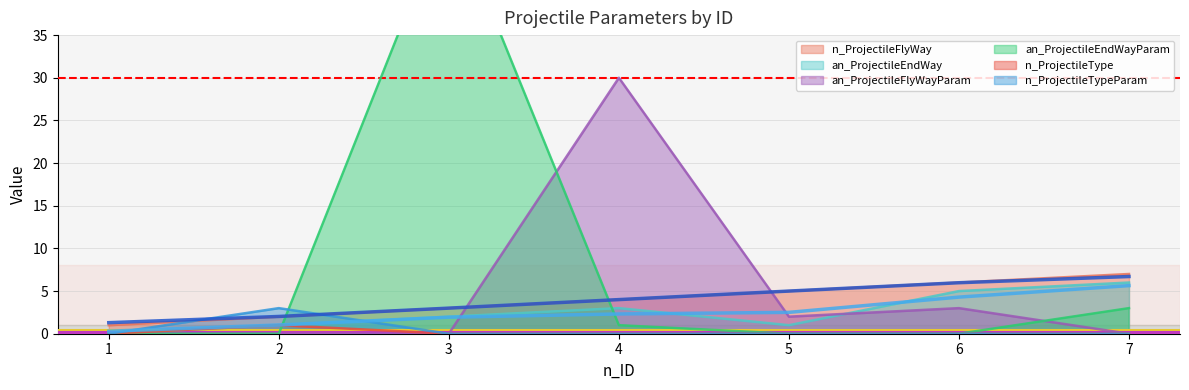

At which category does the chart reach its peak across all series?

3